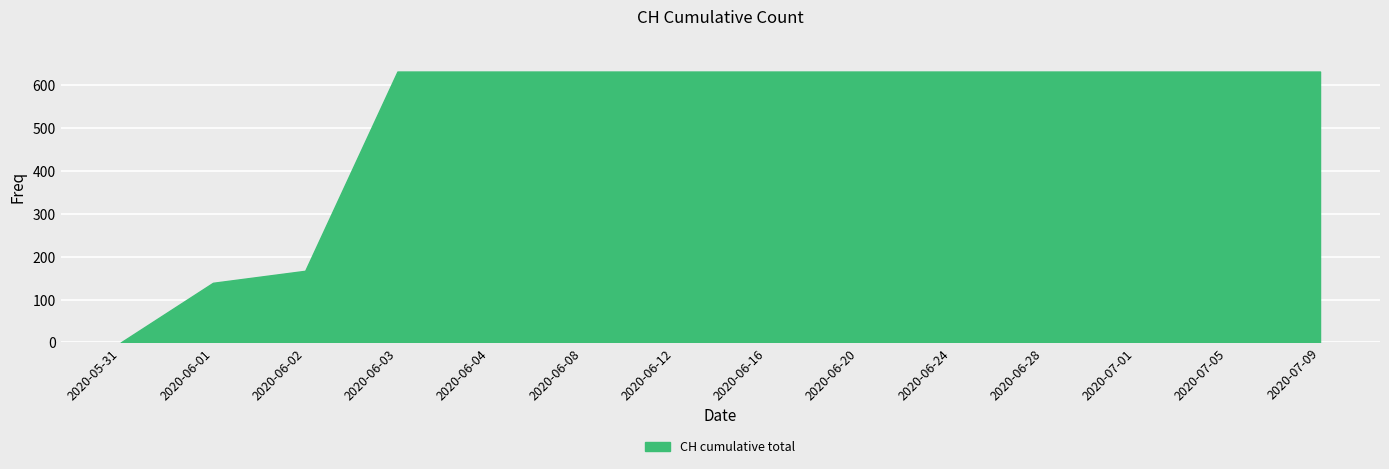

The value at 2020-07-05 is 631. True or false?

True